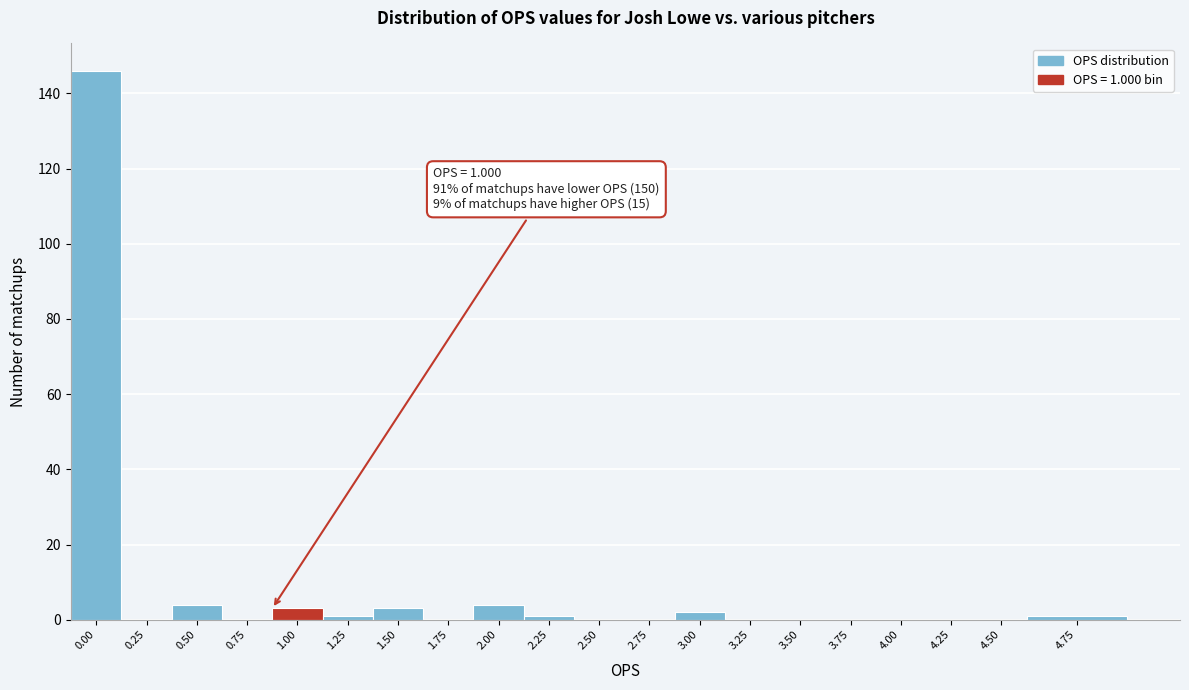

Reading left to right, list all the values displayed in this chart.

0.00=146	0.25=0	0.50=4	0.75=0	1.00=3	1.25=1	1.50=3	1.75=0	2.00=4	2.25=1	2.50=0	2.75=0	3.00=2	3.25=0	3.50=0	3.75=0	4.00=0	4.25=0	4.50=0	4.75=1